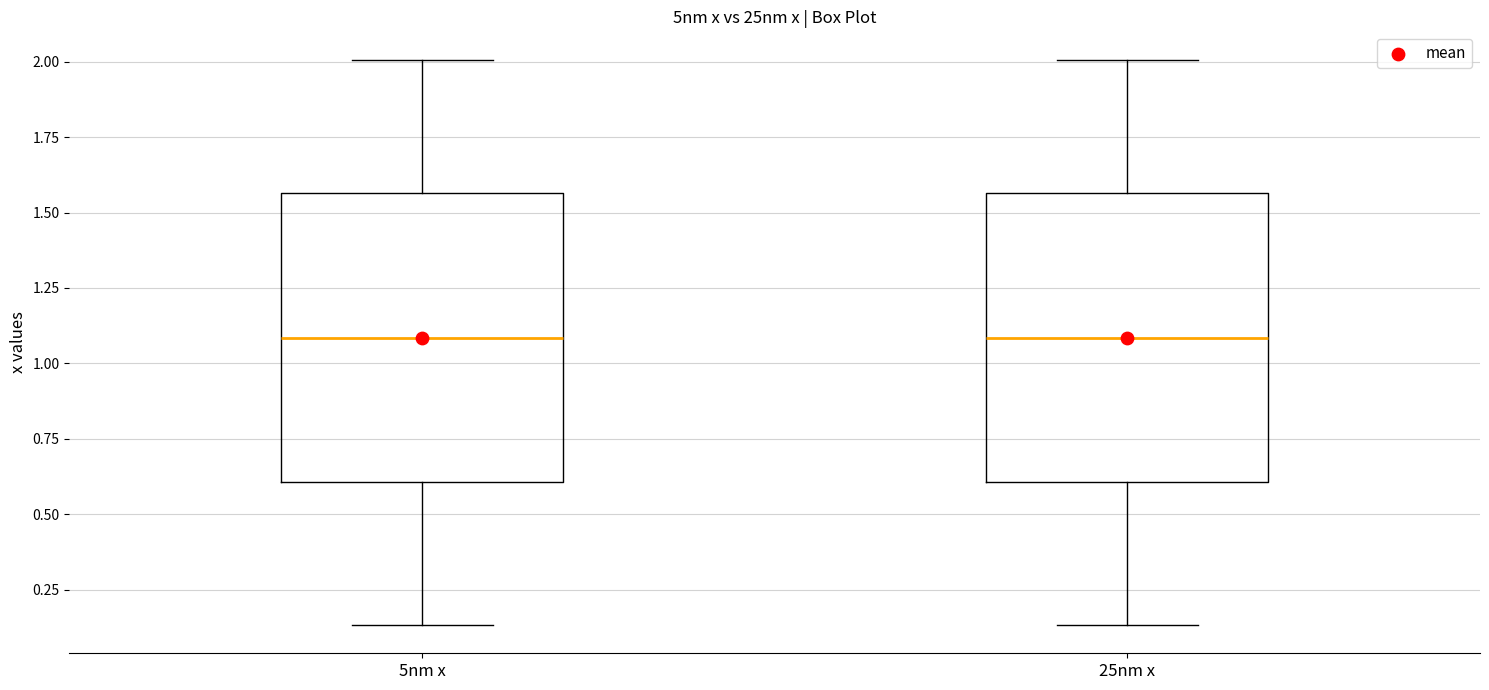

Where does the lower whisker of the box for 25nm x end on the y-axis? The values are not printed on the chart, so give them approximately, as read against the axis.

0.15